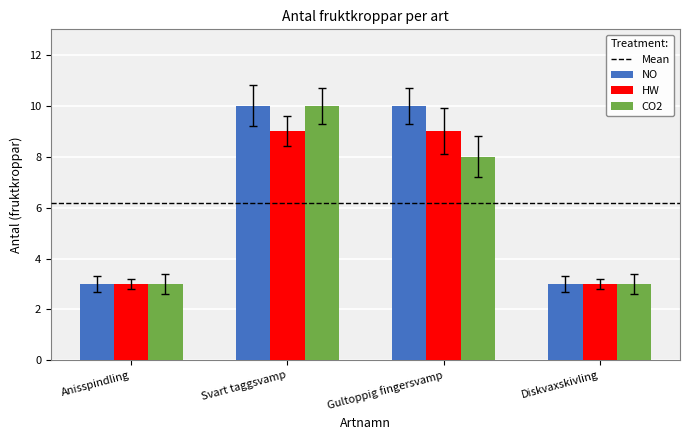

What is the lowest value of the CO2 series?

3